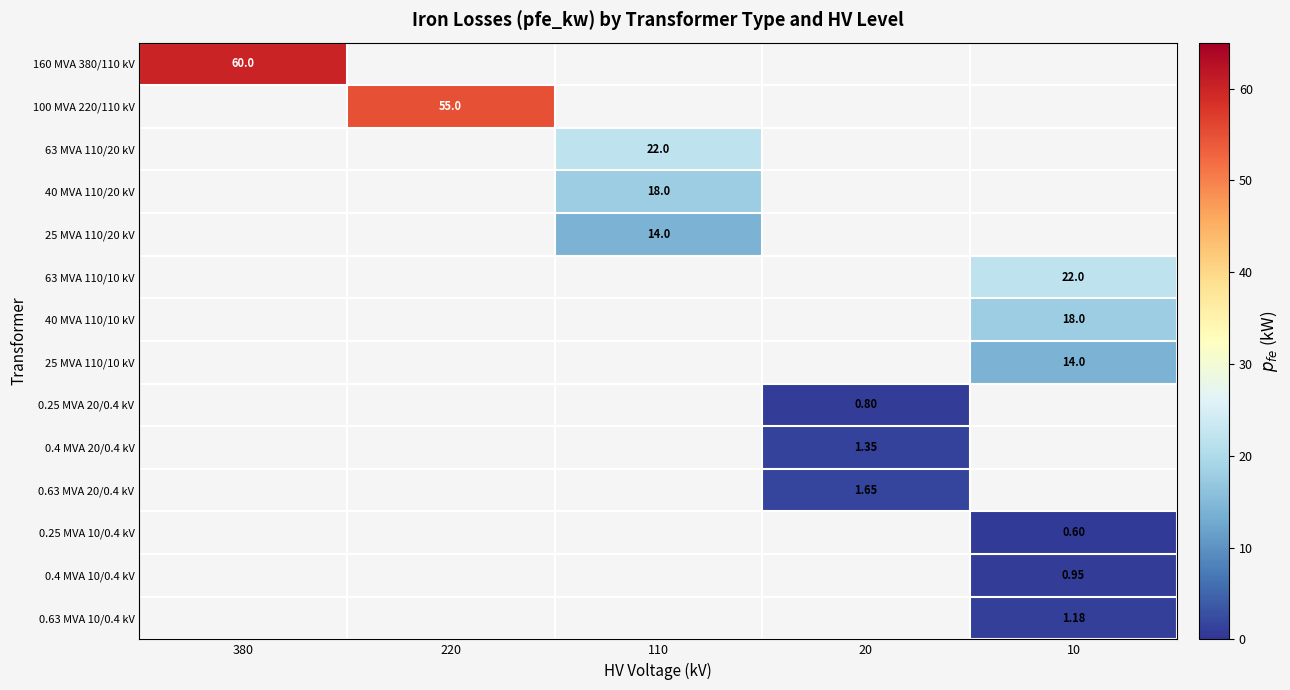

What is the total value across all series at 380?

60.0